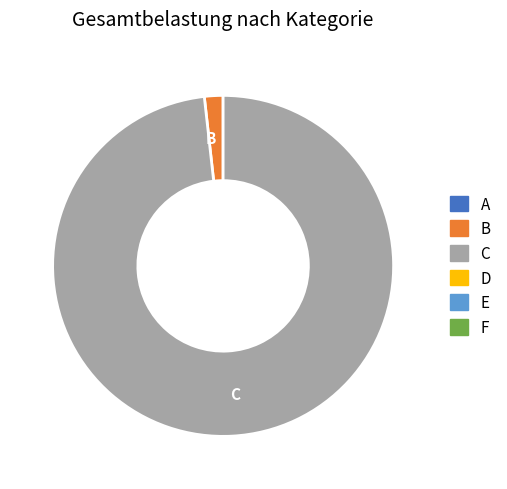

How many segments does this pie chart have?

2